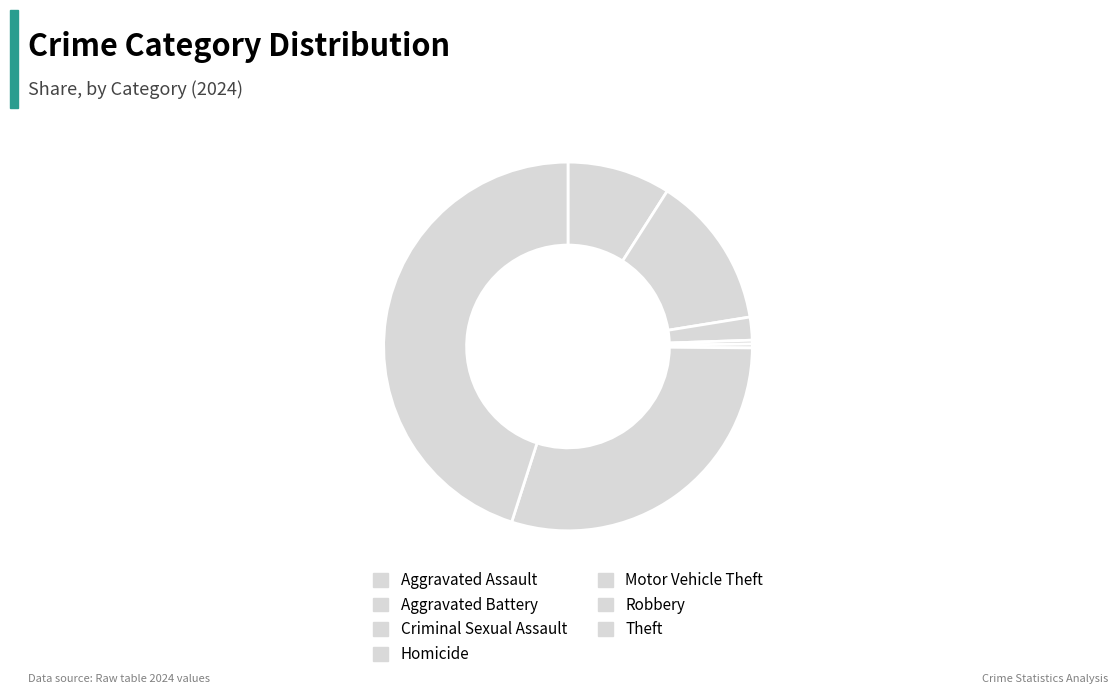

Is the sum of Motor Vehicle Theft and Homicide greater than half?

No